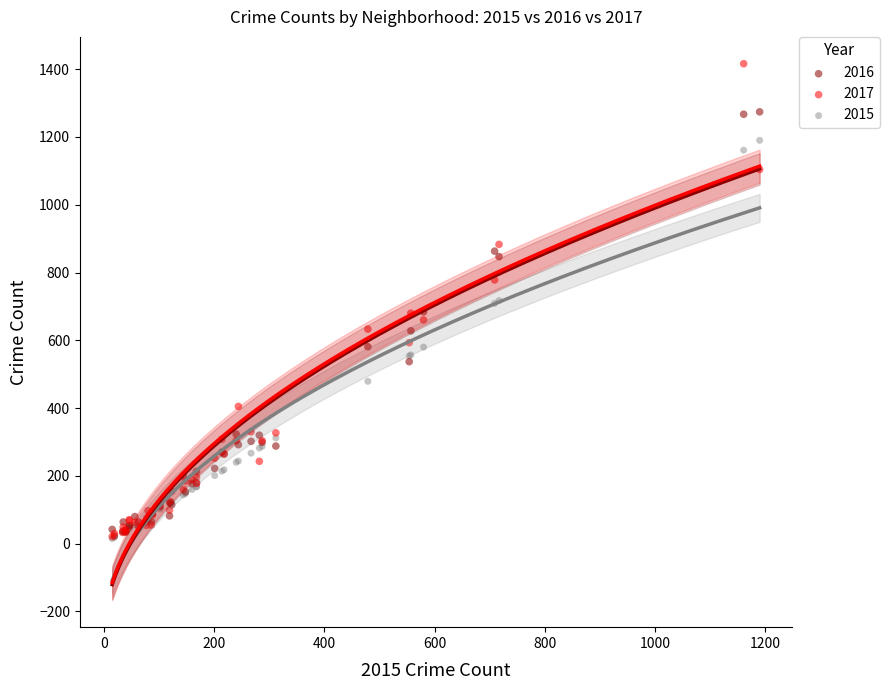

What are all the series names shown in the legend?

2016, 2017, 2015